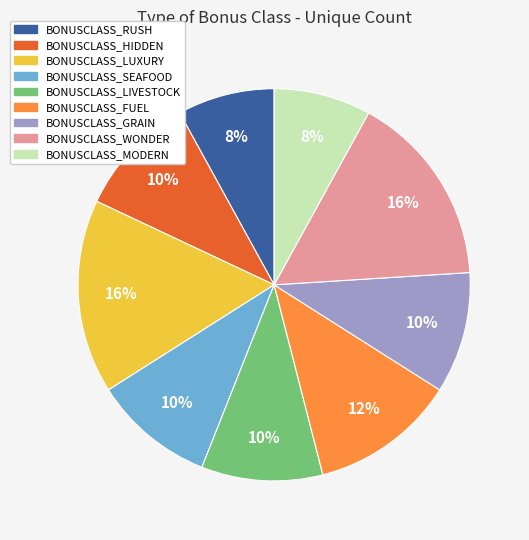

Which has a higher value, BONUSCLASS_WONDER or BONUSCLASS_LIVESTOCK?

BONUSCLASS_WONDER